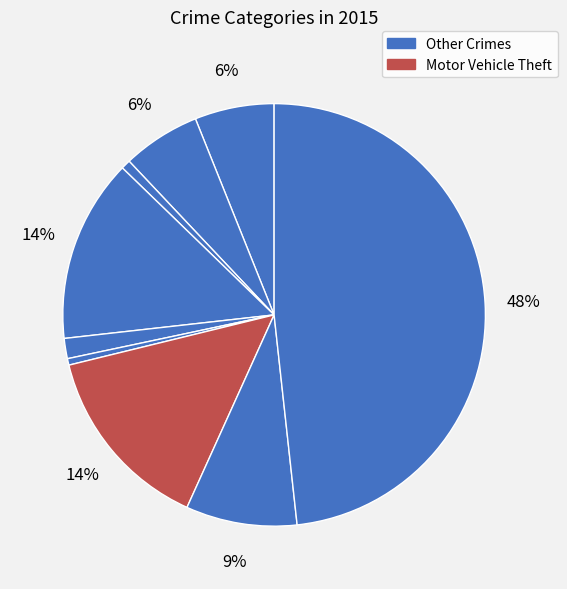

How many slices are in this pie chart?

9